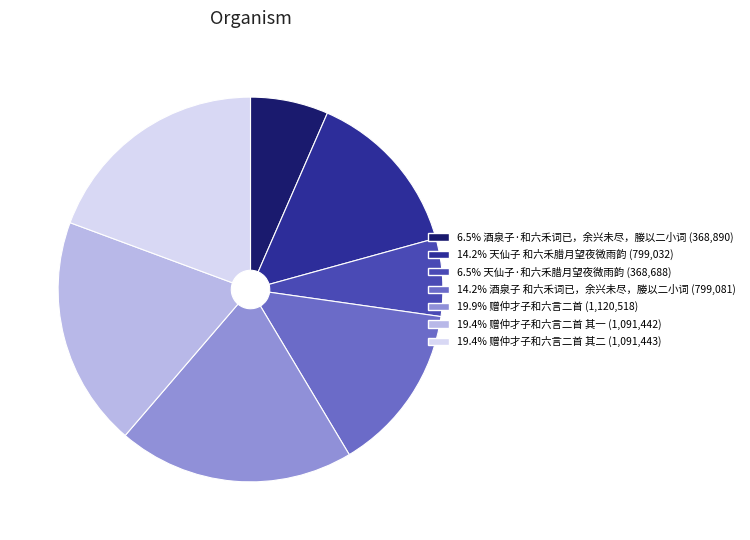

Is there any slice that represents more than half of the pie?

No